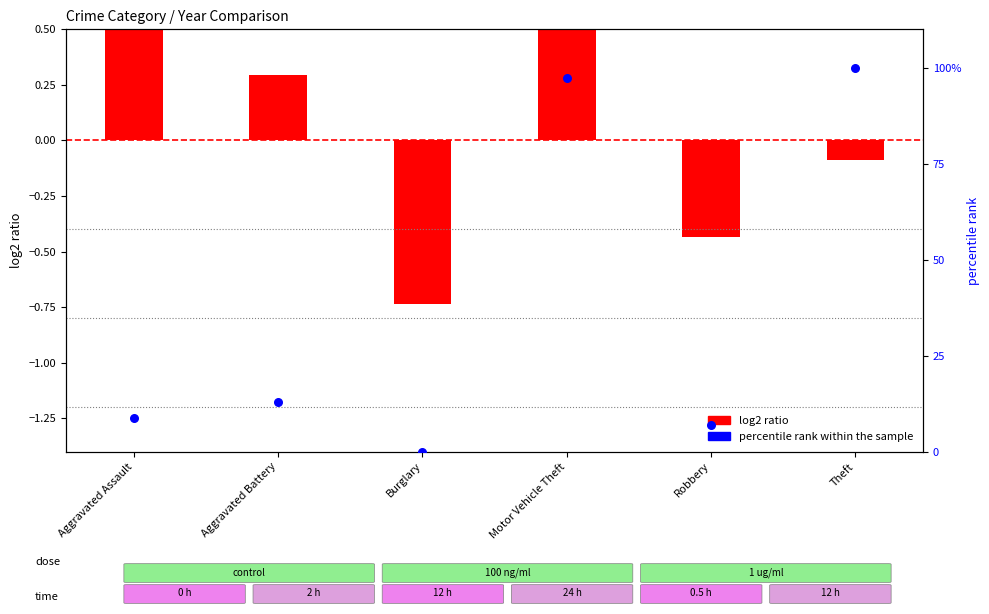

Which series contains the highest Y value?

percentile rank within the sample